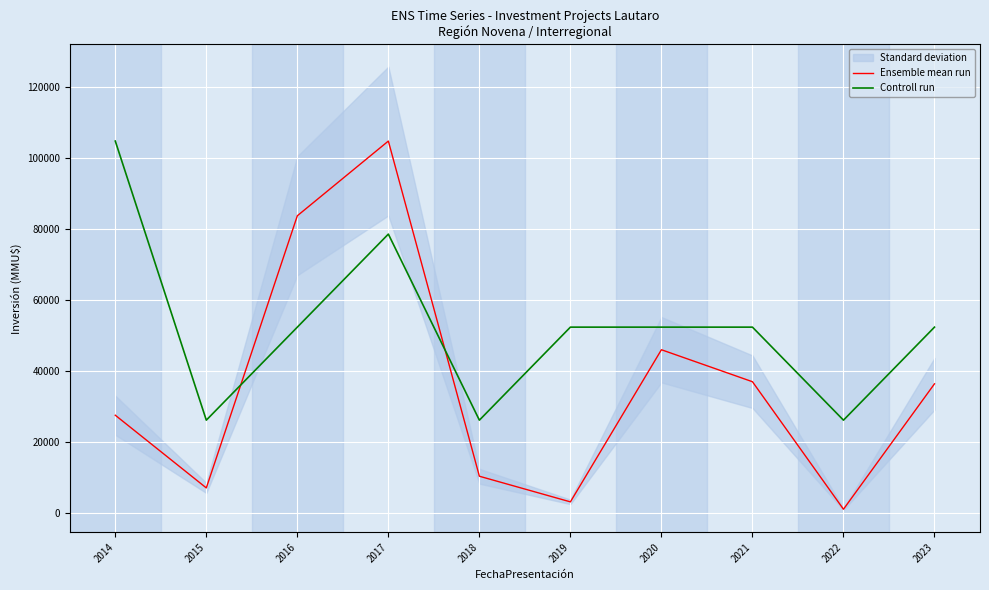

What is the difference between the highest and lowest values at 2023?

15954